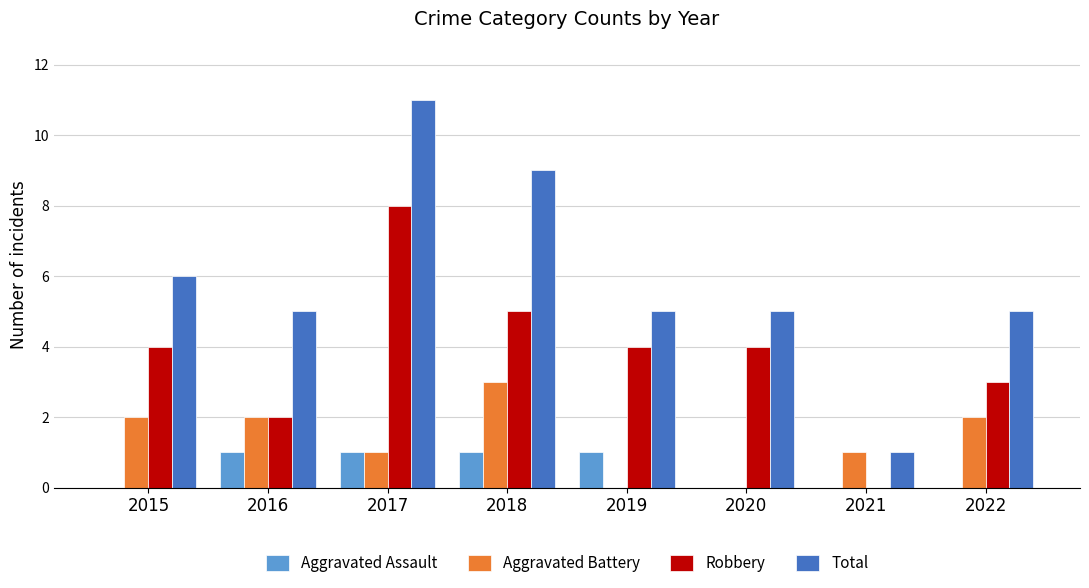

Which category has the highest value across all series?

2017